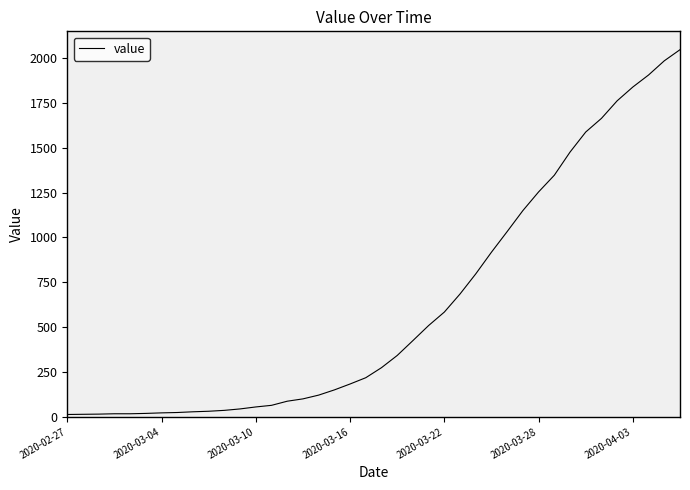

What is the maximum value shown in the chart?

2047